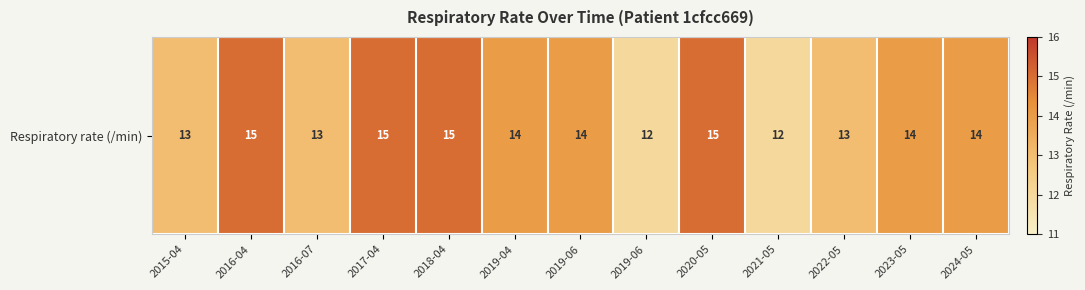

The chart shows a value of 9 at 2018-04. True or false?

False